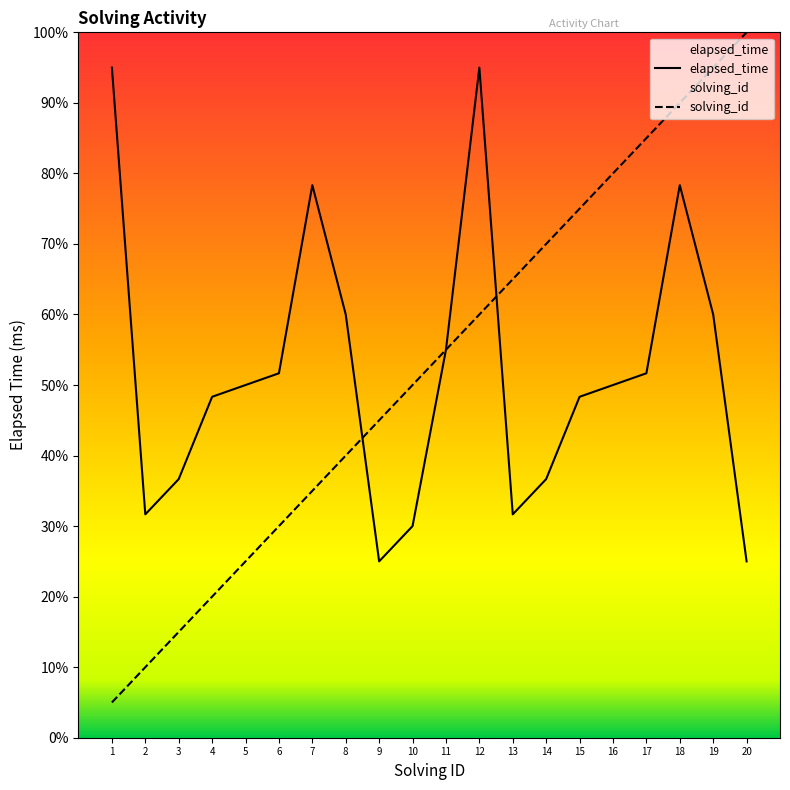

Between 11 and 15, which series saw the biggest shift?

solving_id